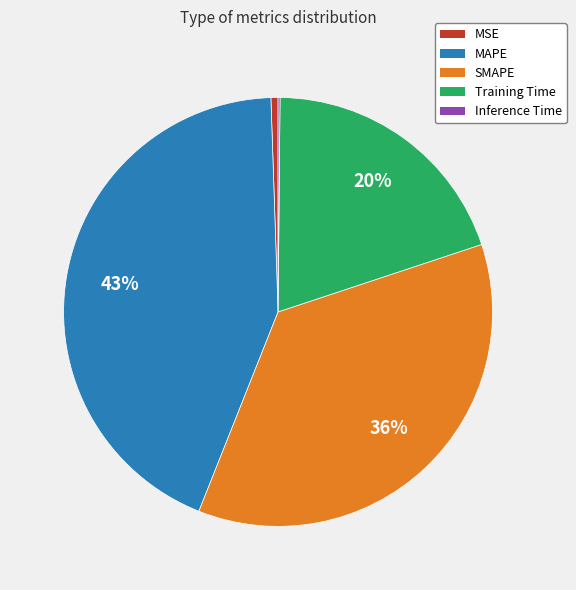

To the nearest percent, what is the average slice percentage?

20%